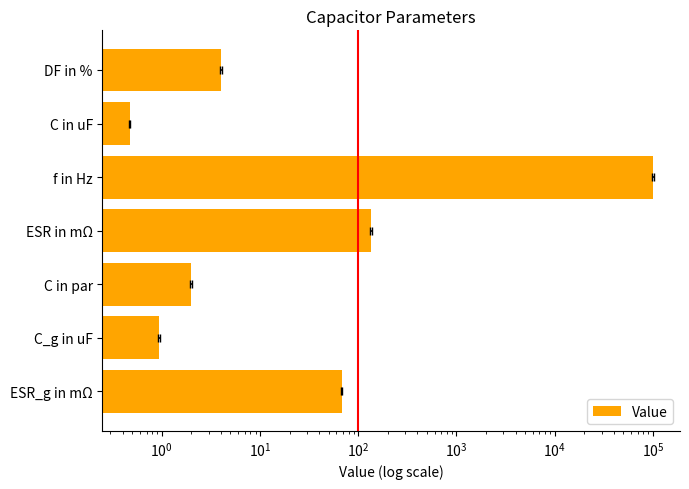

Are the bars grouped side by side (vs. stacked)?

No